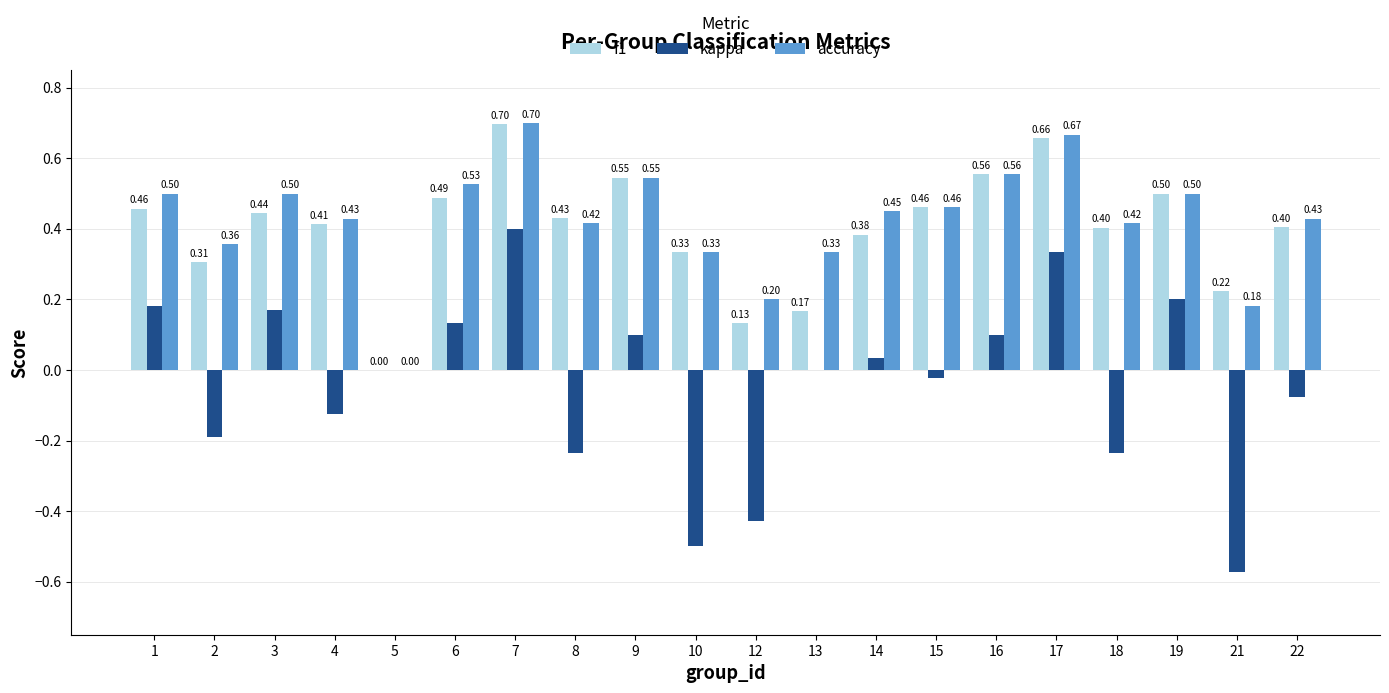

The value of f1 at 5 is 0.0. True or false?

True